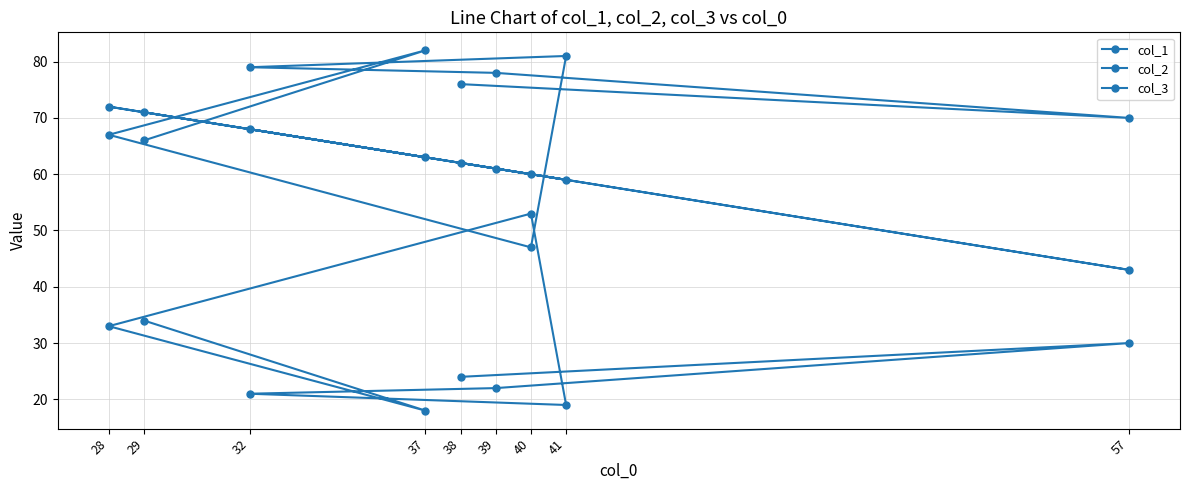

What is the total value across all series at 40?

160